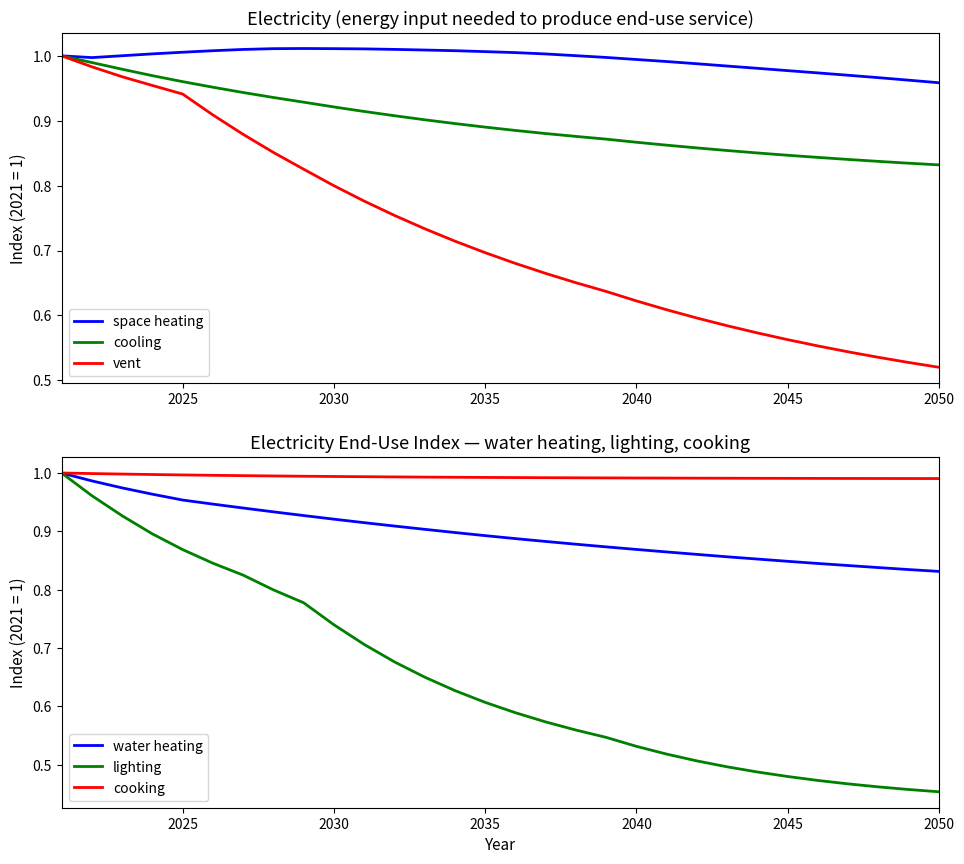

Is the value of vent at 2040 greater than the value of space heating at 2045?

No